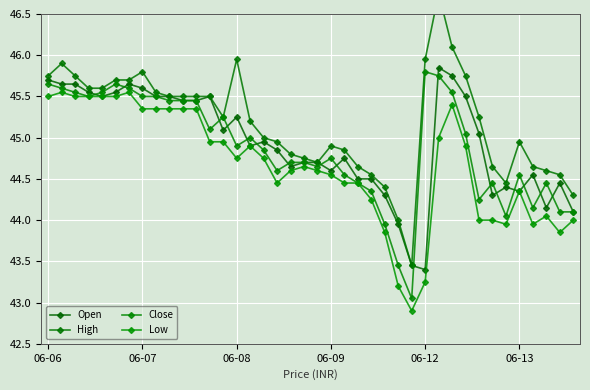

True or false: High and Open cross at least once.

False